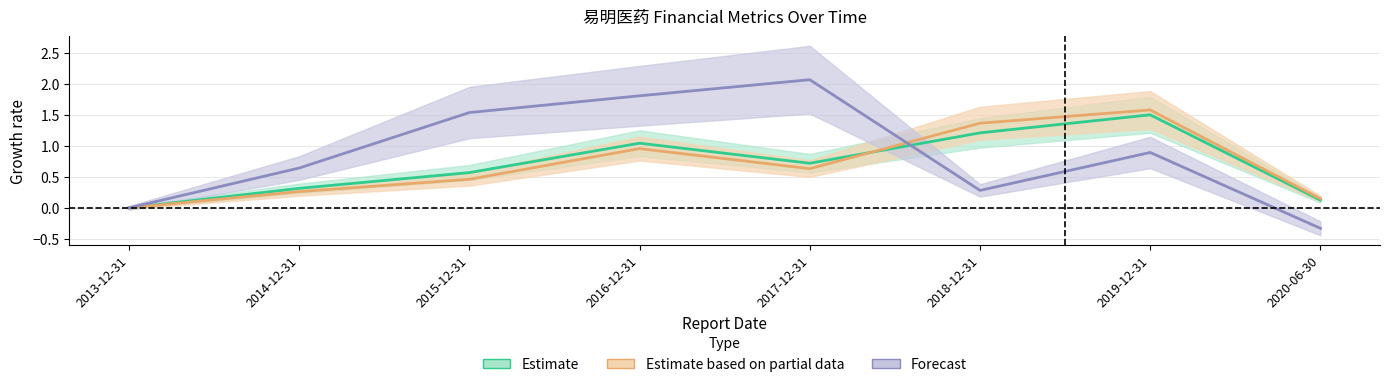

Rank the categories by PARENT_NETPROFIT value from highest to lowest.

2017-12-31, 2016-12-31, 2015-12-31, 2019-12-31, 2014-12-31, 2018-12-31, 2013-12-31, 2020-06-30